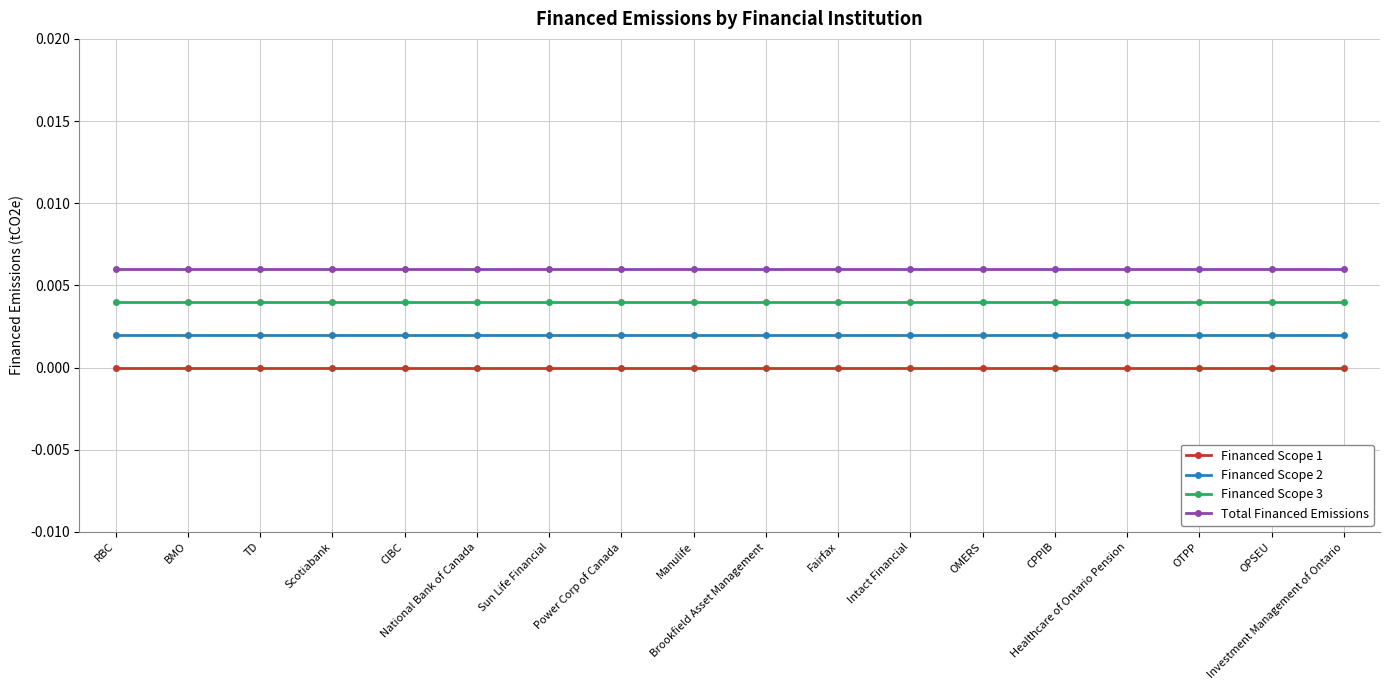

Is this an area chart (filled region under the line)?

No